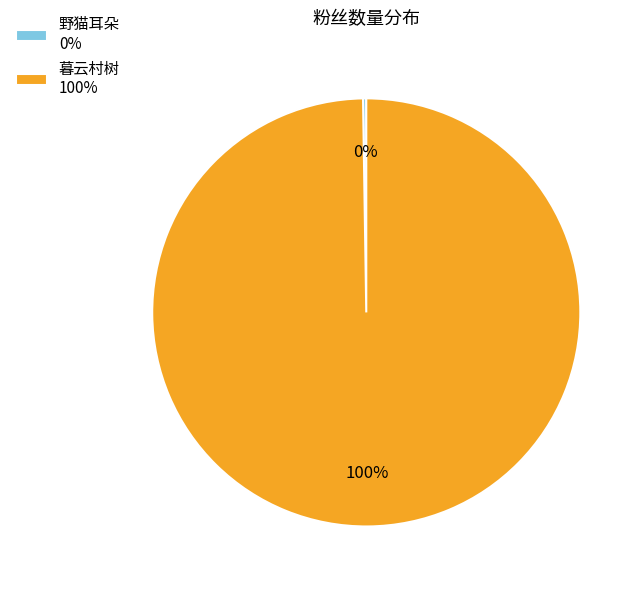

Does any single category account for the majority?

Yes